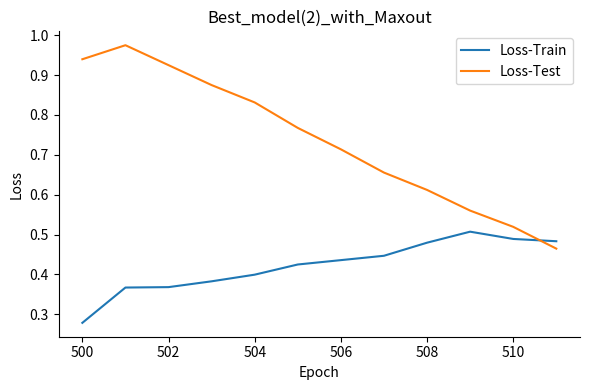

Rank the series by their average value, from lowest to highest.

Loss-Train, Loss-Test